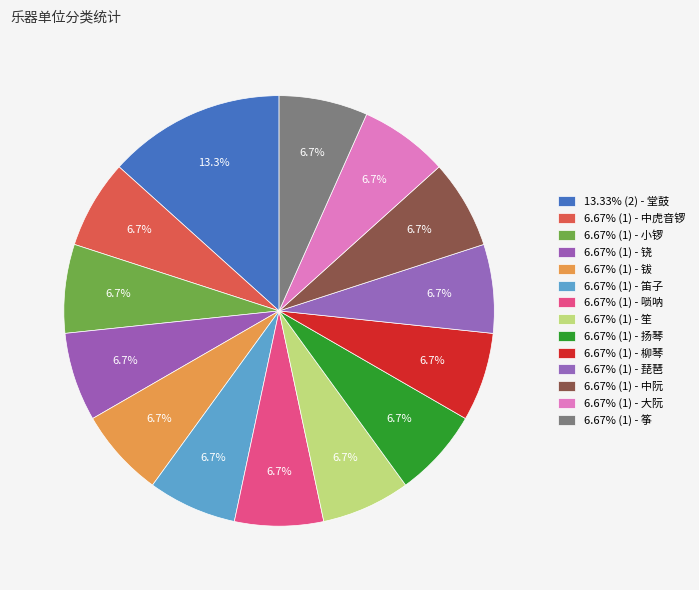

What is the largest slice in the pie chart?

堂鼓